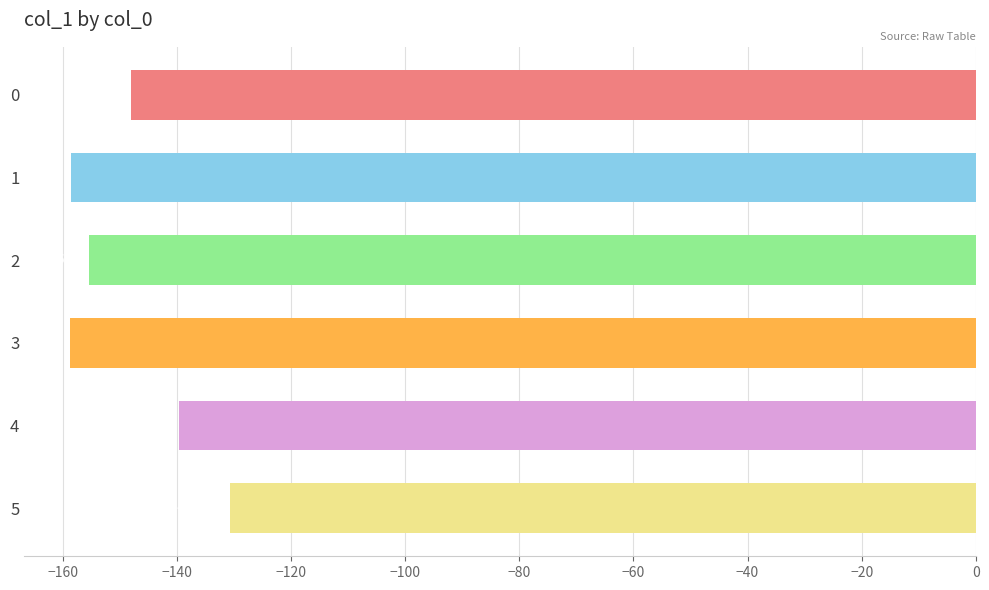

What is the difference between the maximum and minimum values?

28.1